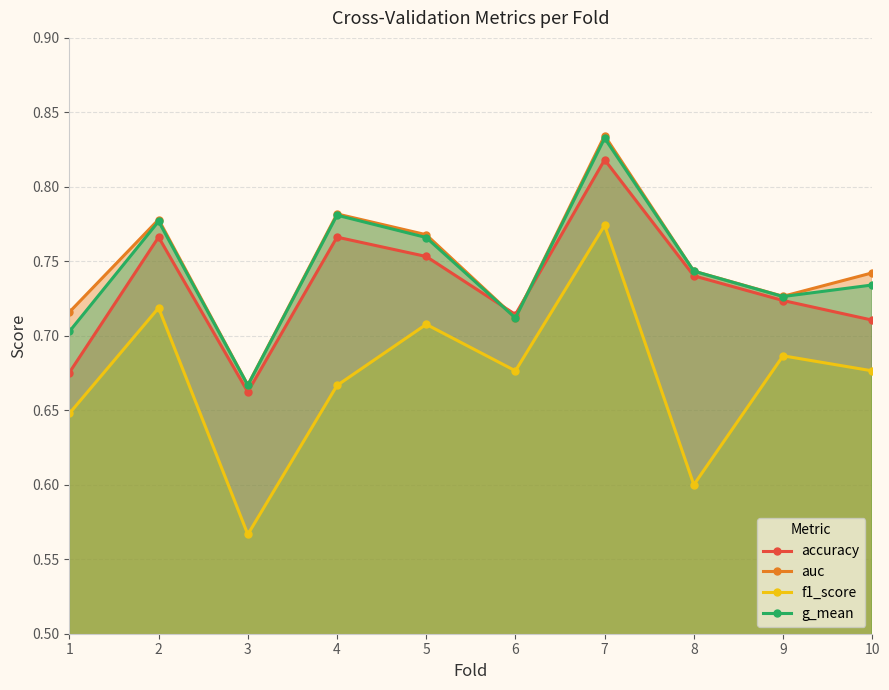

Which series has the largest total across all categories?

auc